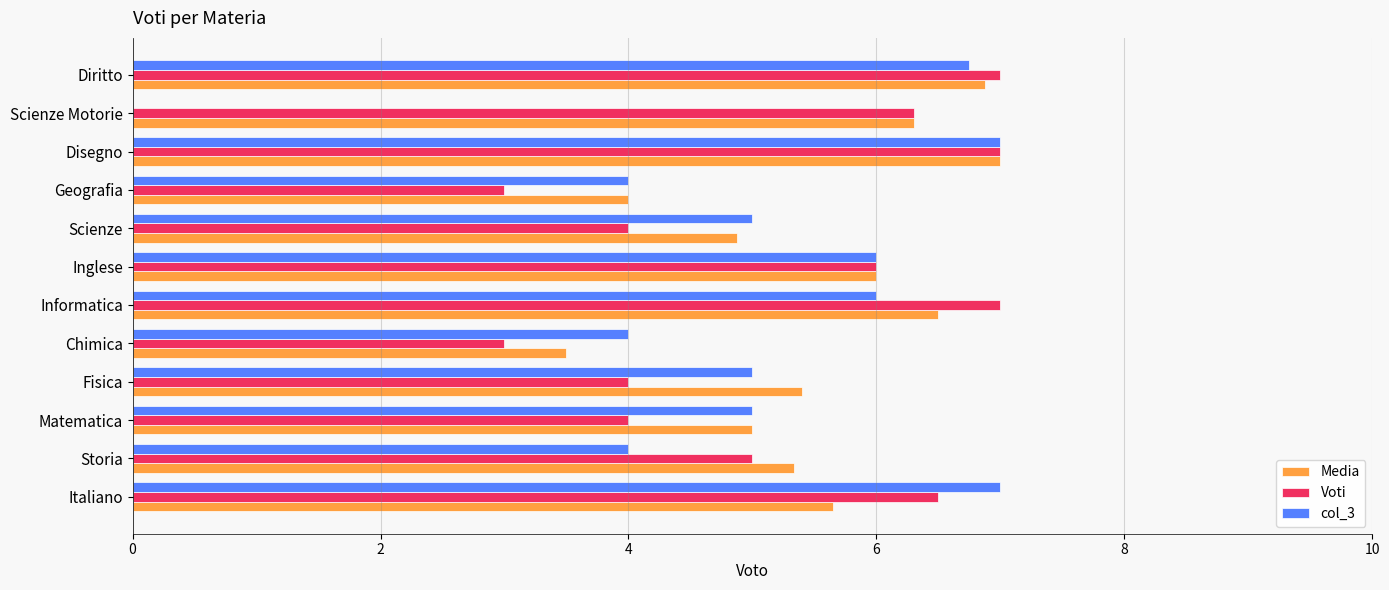

Is it true that Voti equals 6.0 at Inglese?

True